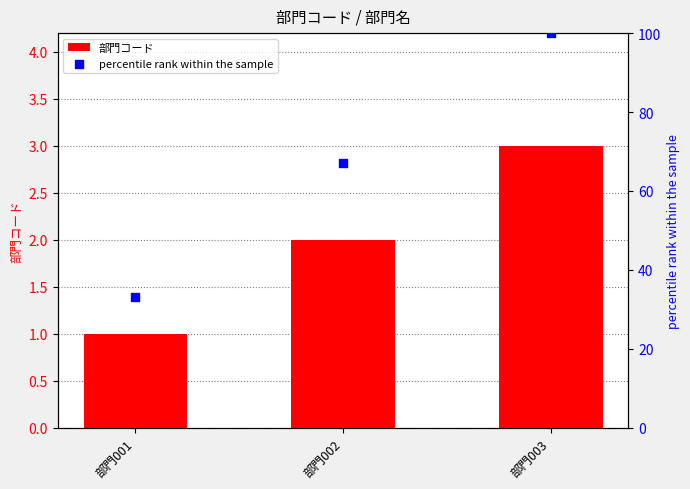

What are all the series names shown in the legend?

部門コード, percentile rank within the sample